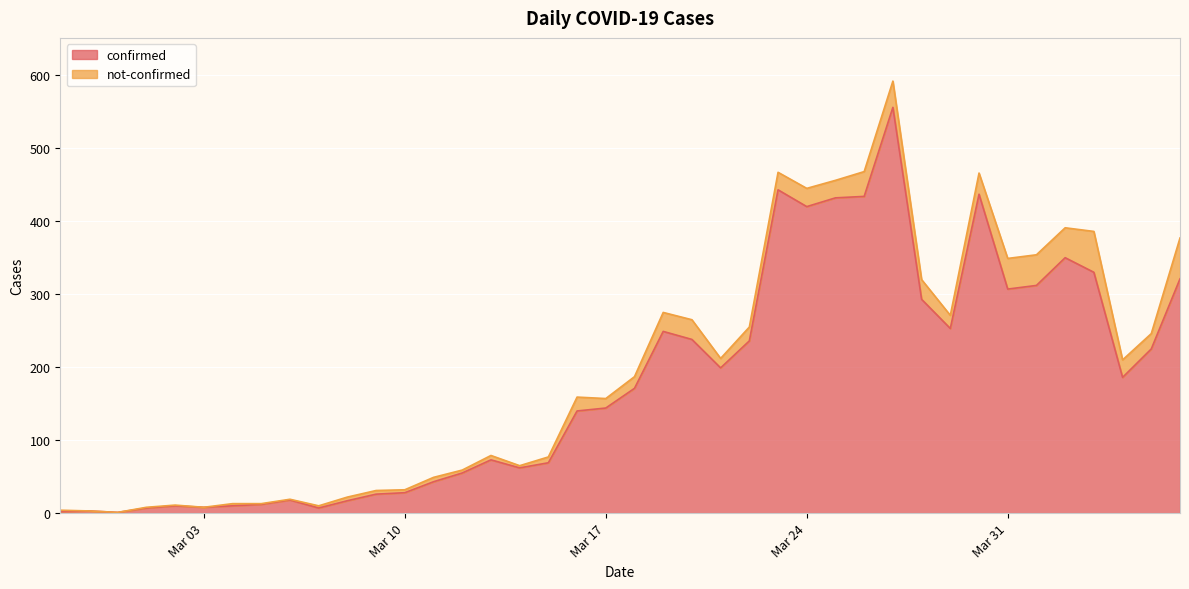

Where is the data nearest to the value 278?

2020-03-28